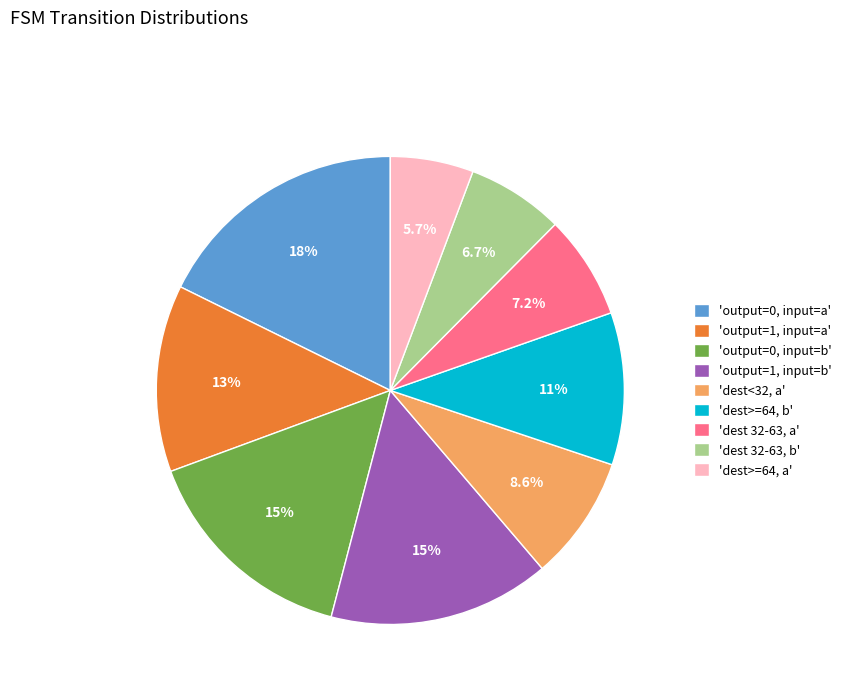

Which slice is the smallest?

'dest>=64, a'